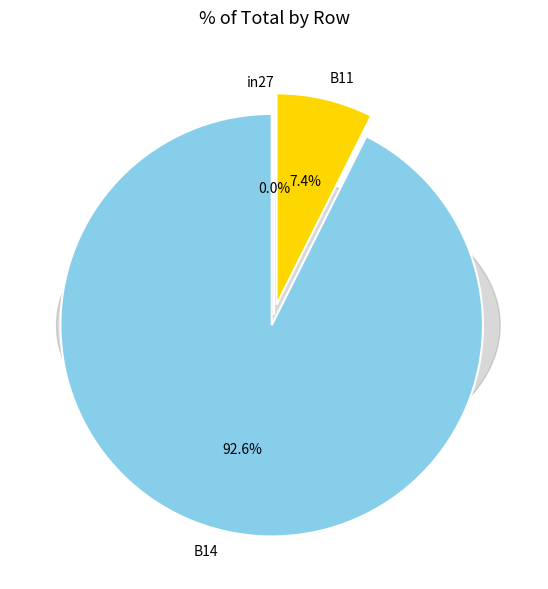

How many segments does this pie chart have?

3